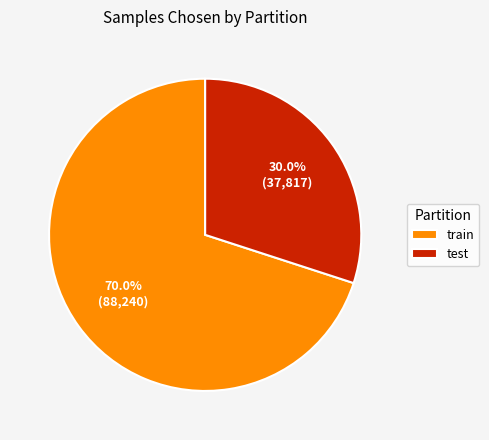

How many slices are in this pie chart?

2